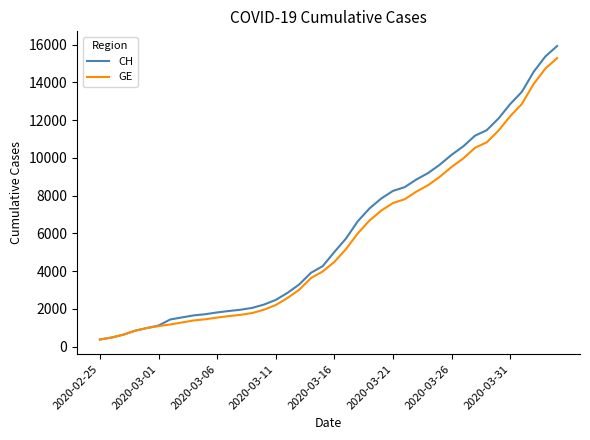

What is the lowest value of the GE series?

375